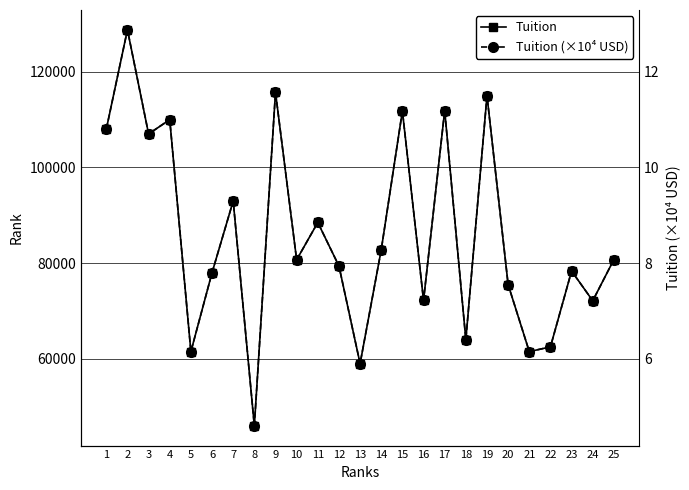

What is the value of the Tuition point at the 12th from the left?

79400.0